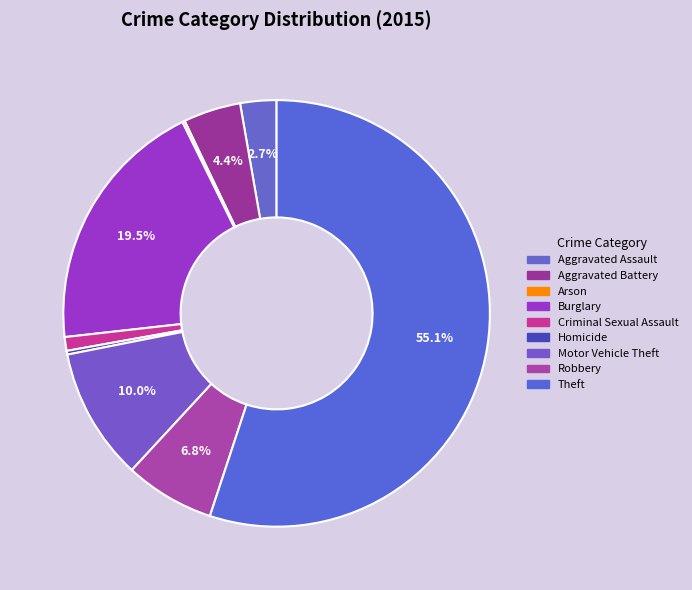

What is the majority slice?

Theft